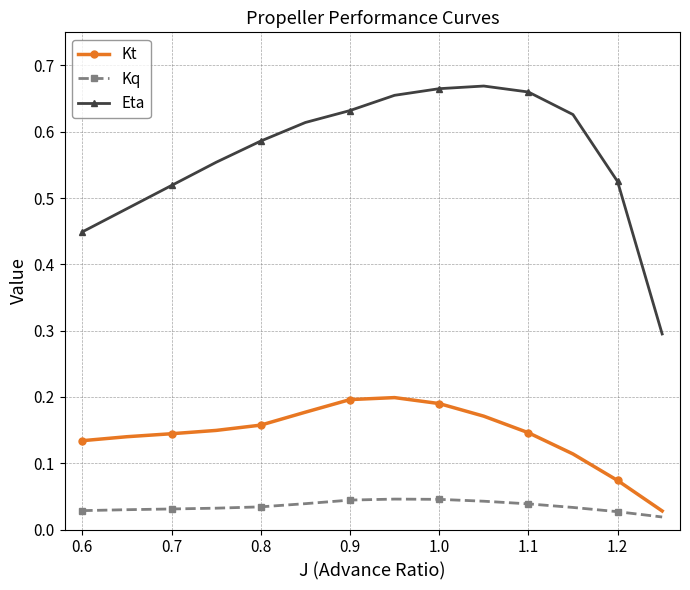

Rank the series by their average value, from highest to lowest.

Eta, Kt, Kq